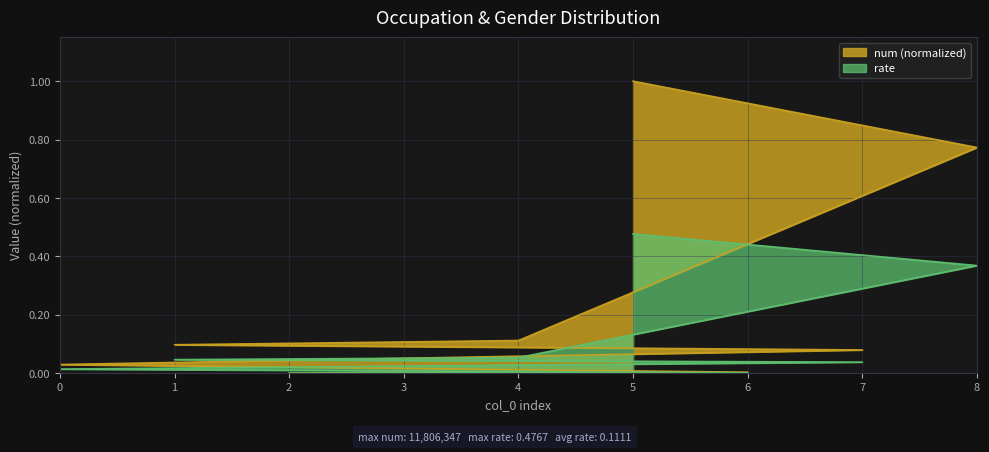

What is the label of the 7th point from the left?

6